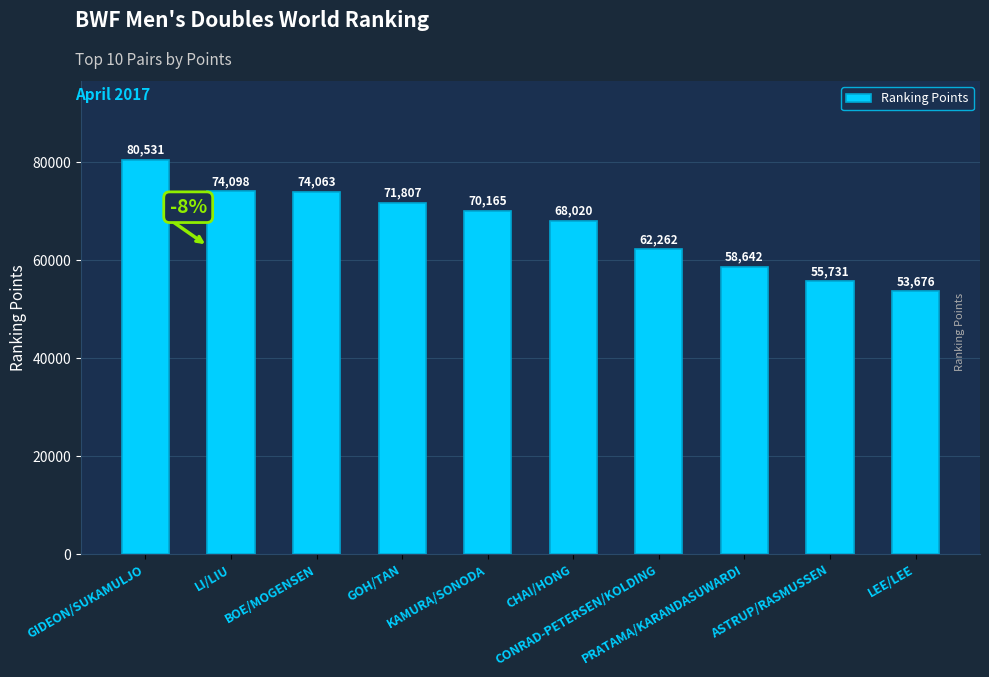

What position from the left is CONRAD-PETERSEN/KOLDING?

7